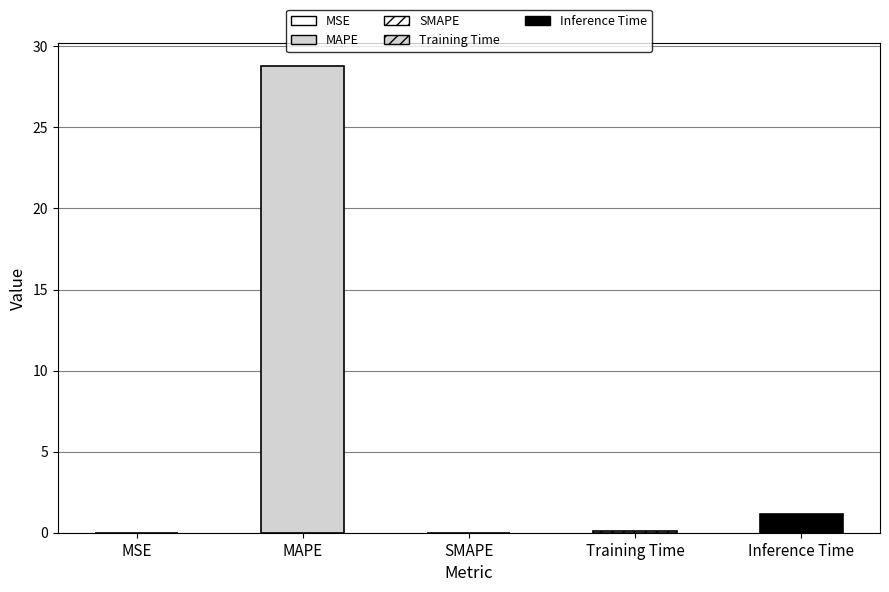

The chart shows a value of 0.0 at SMAPE. True or false?

True